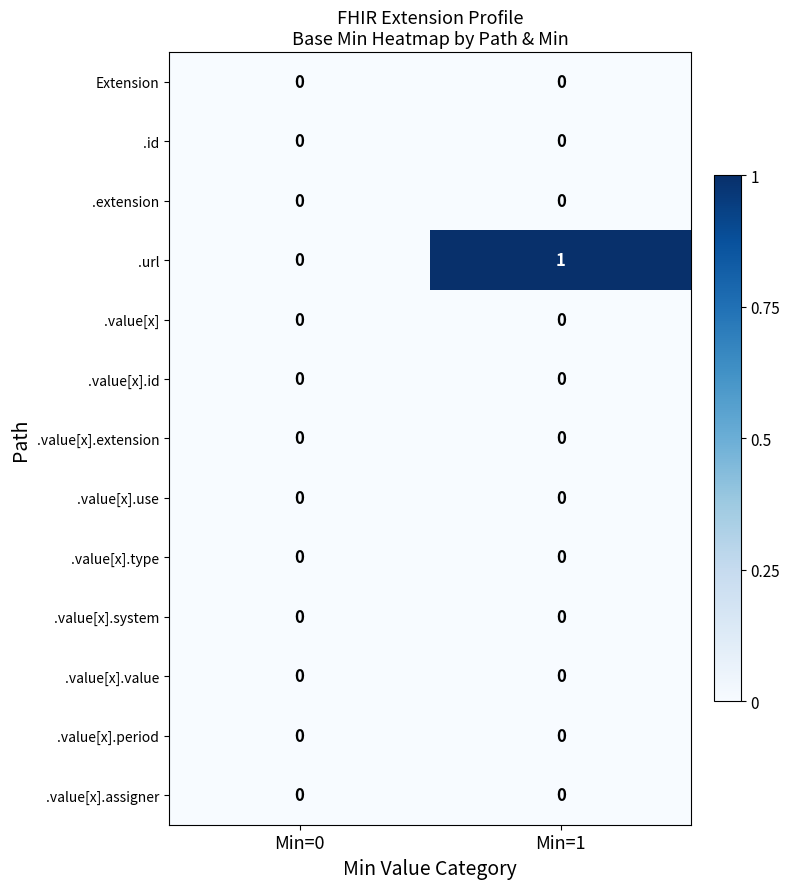

Which series has the largest total across all categories?

.url